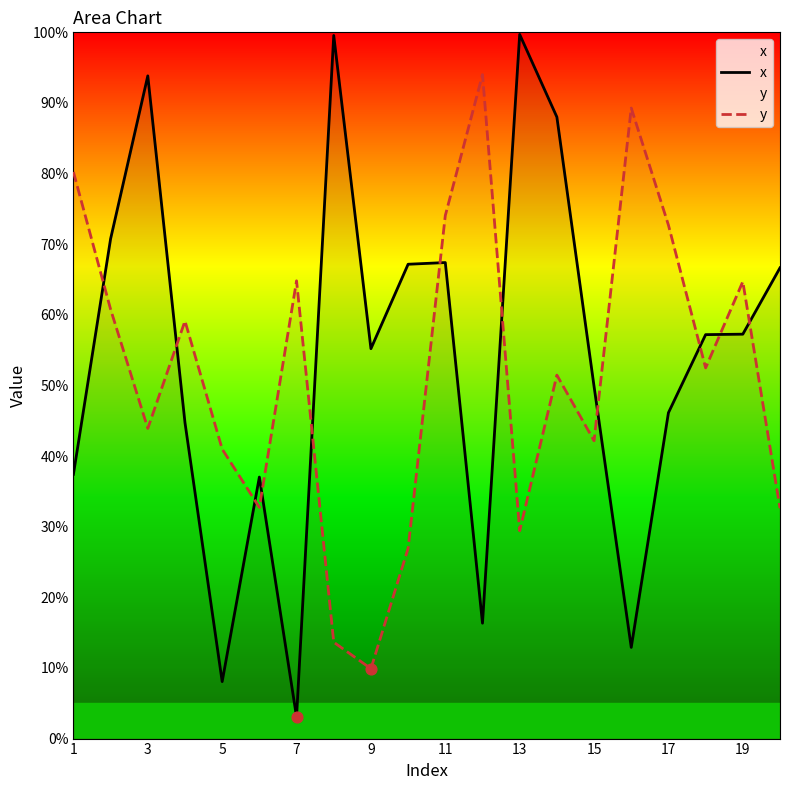

What are all the series names shown in the legend?

x, y